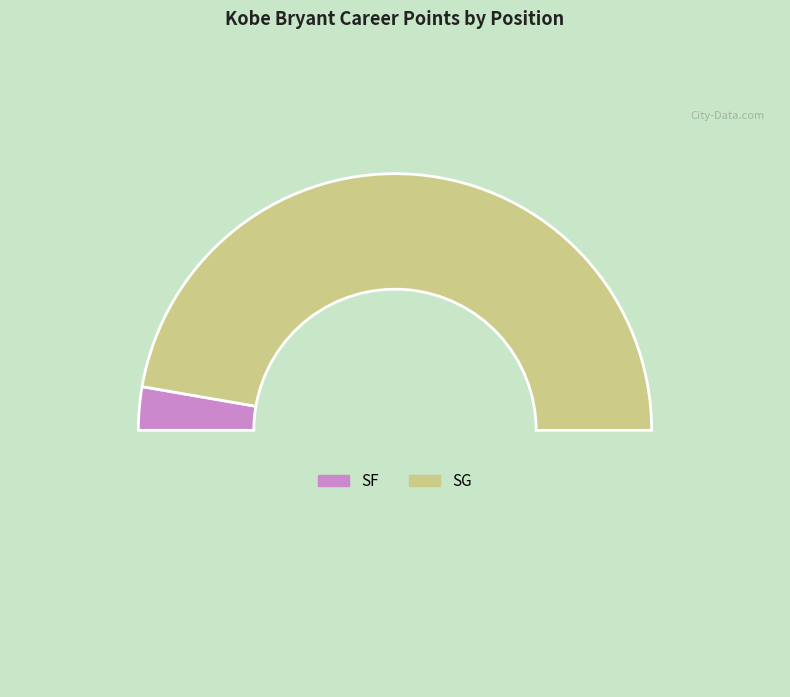

How many segments does this pie chart have?

3